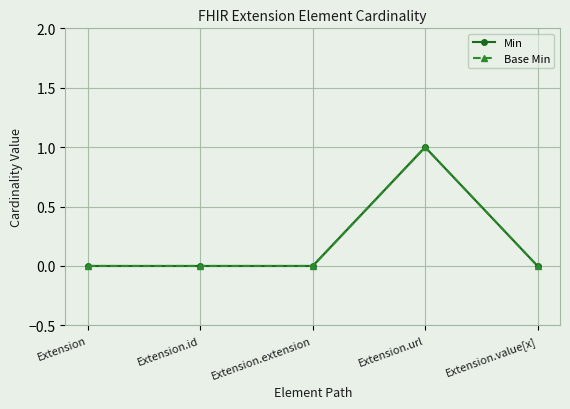

Reading left to right, list all the values displayed in this chart.

Min: Extension=0	Extension.id=0	Extension.extension=0	Extension.url=1	Extension.value[x]=0
Base Min: Extension=0	Extension.id=0	Extension.extension=0	Extension.url=1	Extension.value[x]=0